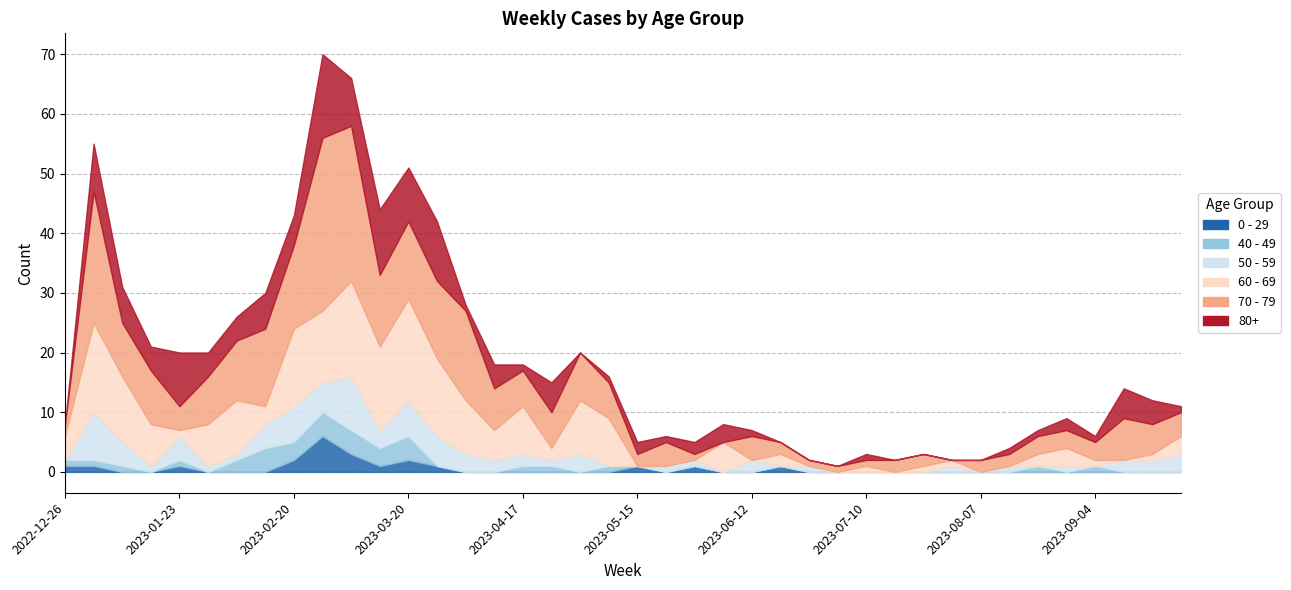

The 50 - 59 series shows 3 at 2023-05-01. True or false?

True